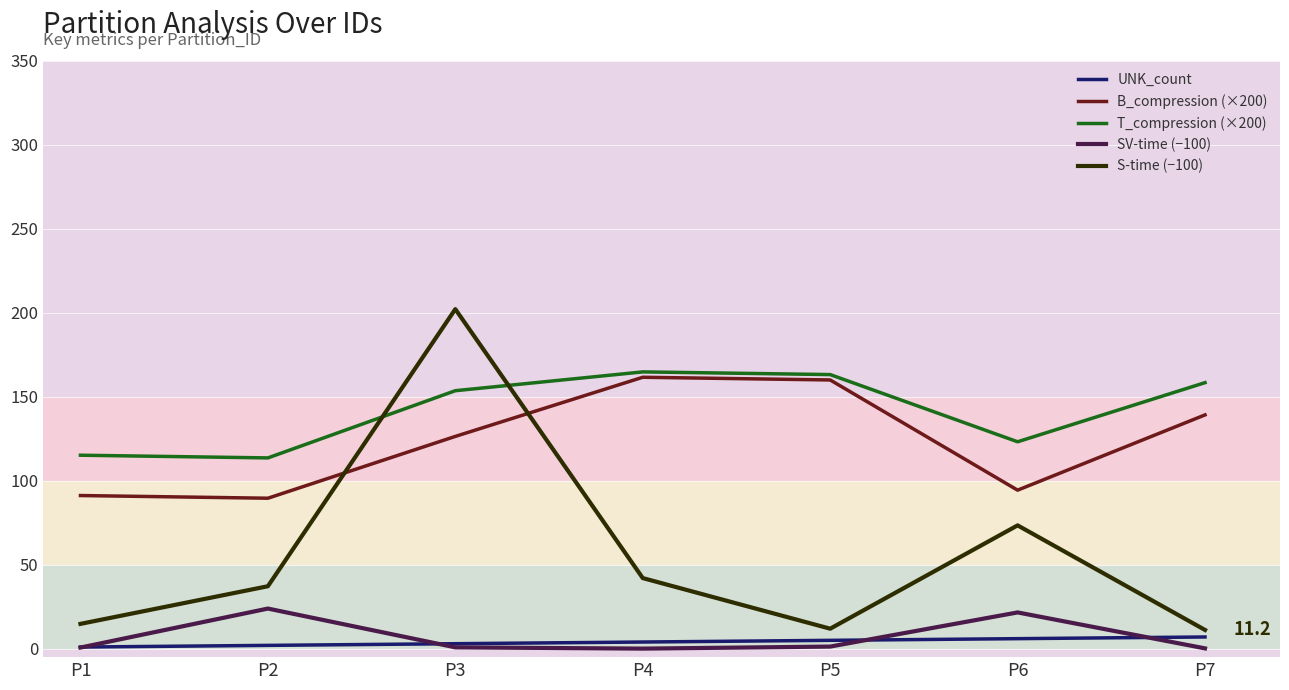

What are all the series names shown in the legend?

UNK_count, B_compression (×200), T_compression (×200), SV-time (−100), S-time (−100)